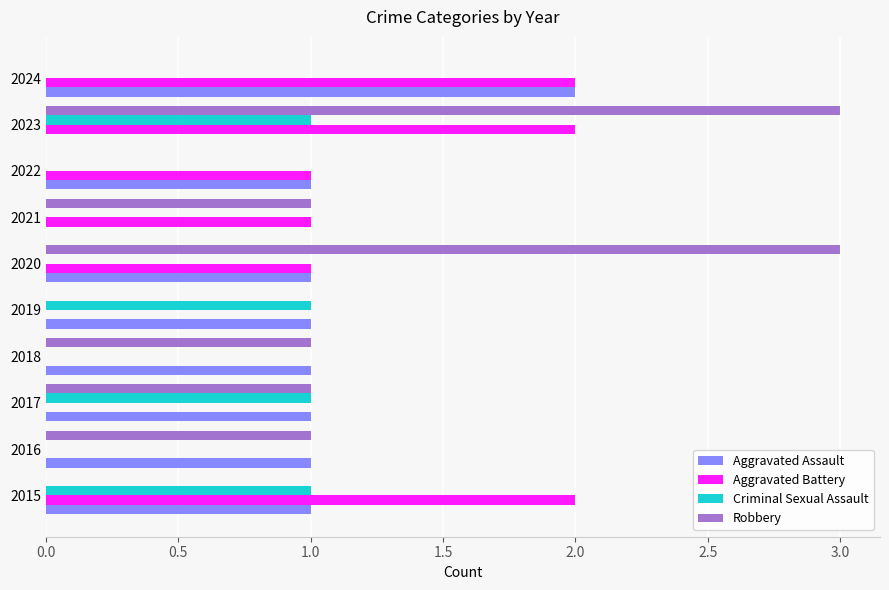

What is the greatest value displayed?

3